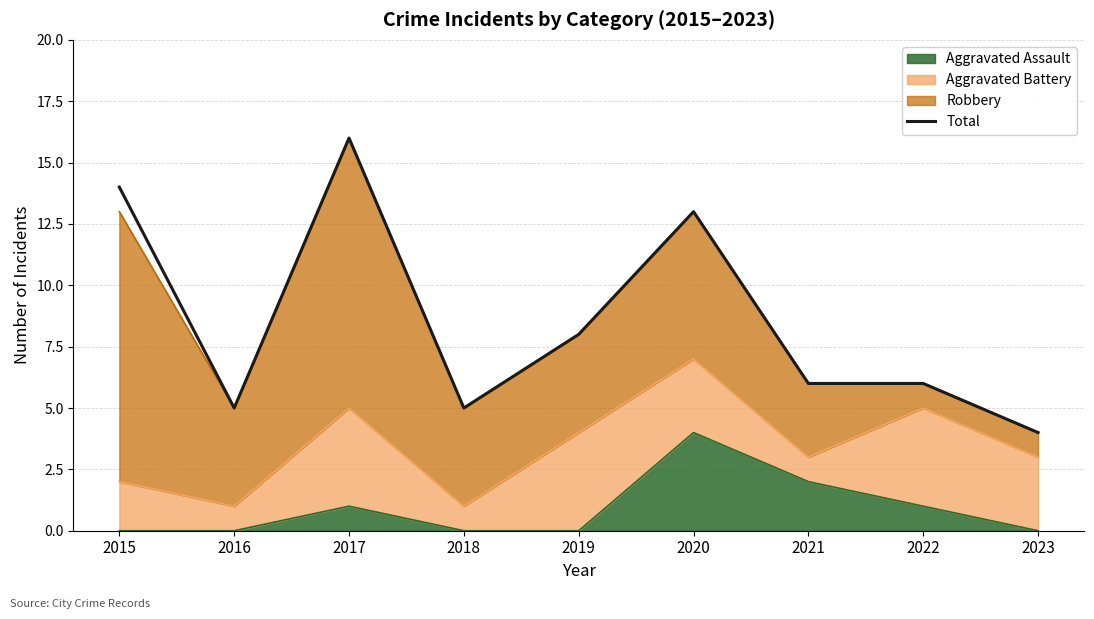

Is it true that the value at 2019 is 8?

True